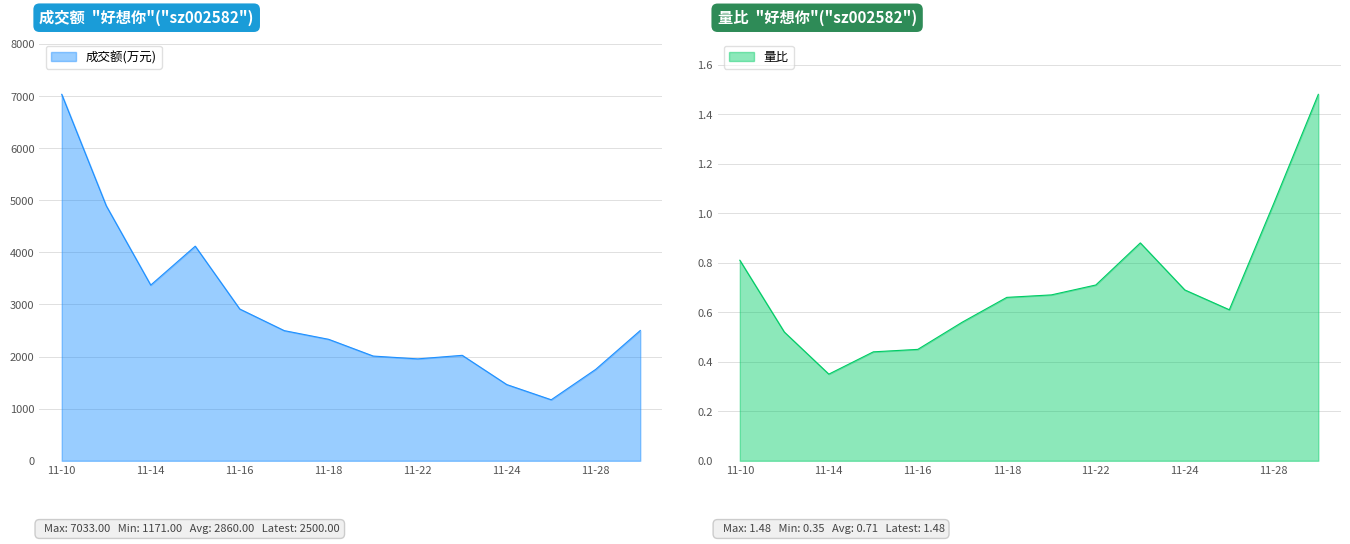

Where is 量比 nearest to the value 0?

11-14